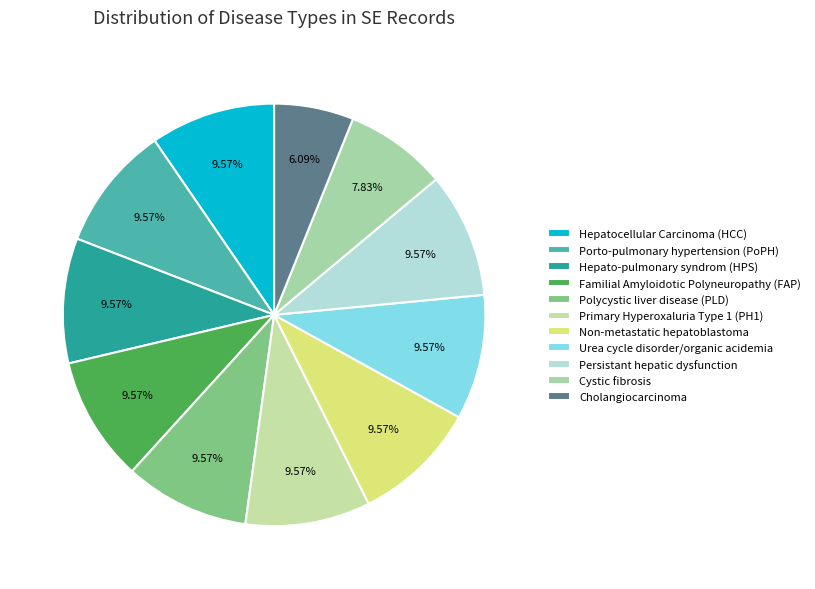

Which category has the biggest portion of the pie?

Hepatocellular Carcinoma (HCC)